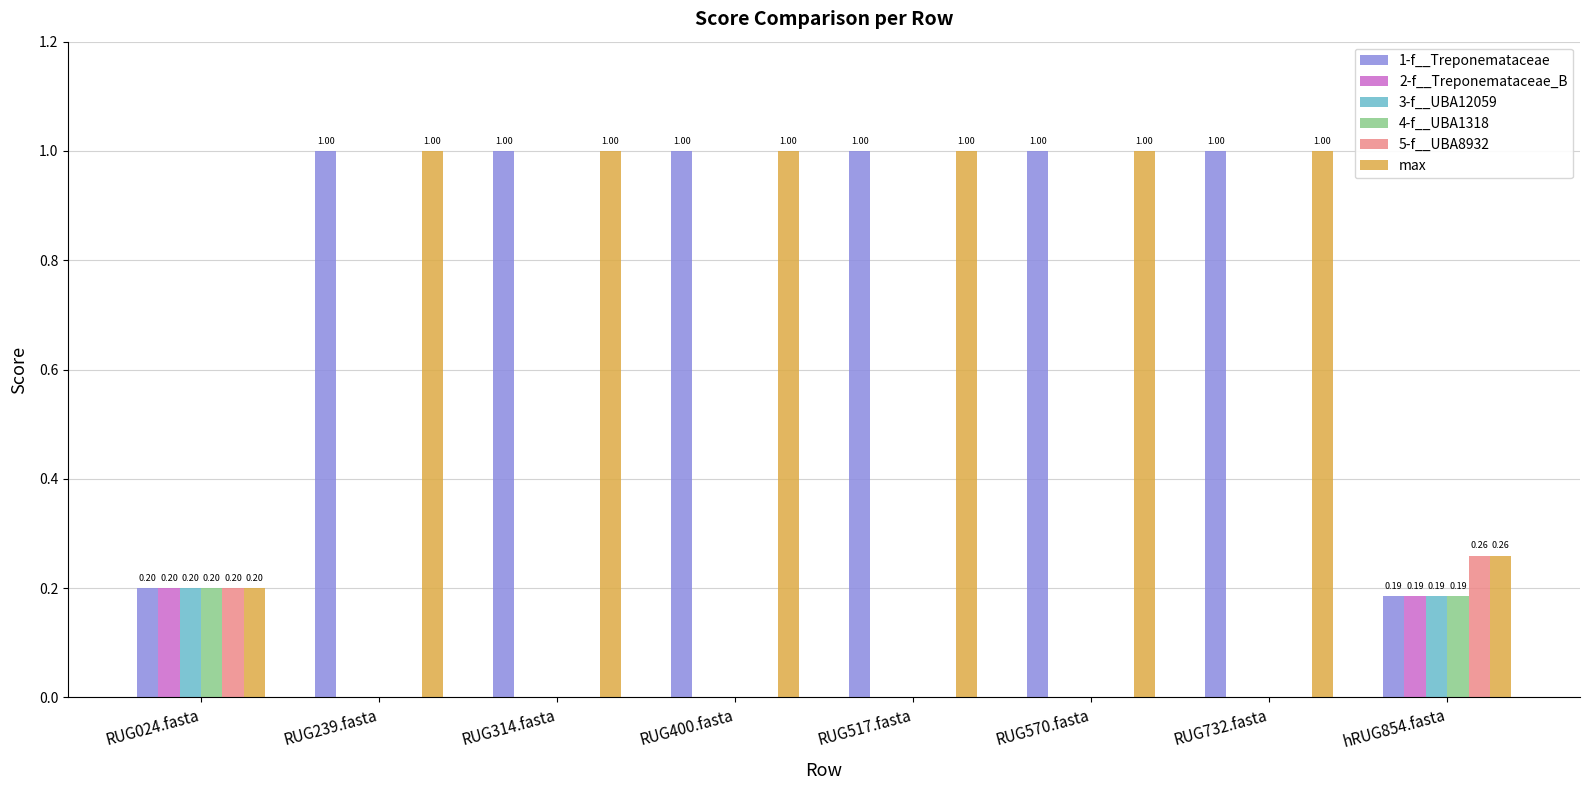

Is it true that 3-f__UBA12059 equals 0.2 at hRUG854.fasta?

True